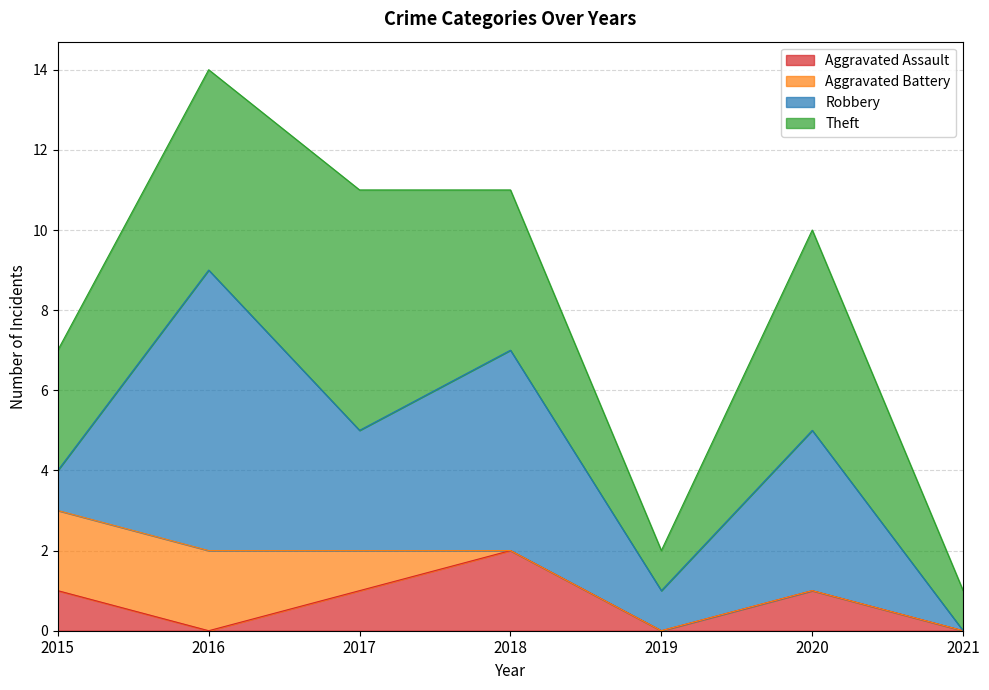

True or false: Aggravated Battery and Aggravated Assault intersect in this chart.

False